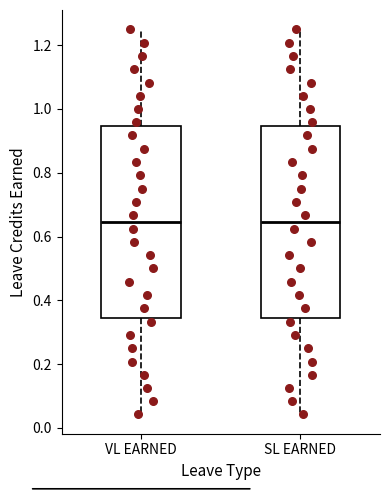

Where does the median line of the box for SL EARNED sit on the y-axis? The values are not printed on the chart, so give them approximately, as read against the axis.

0.64